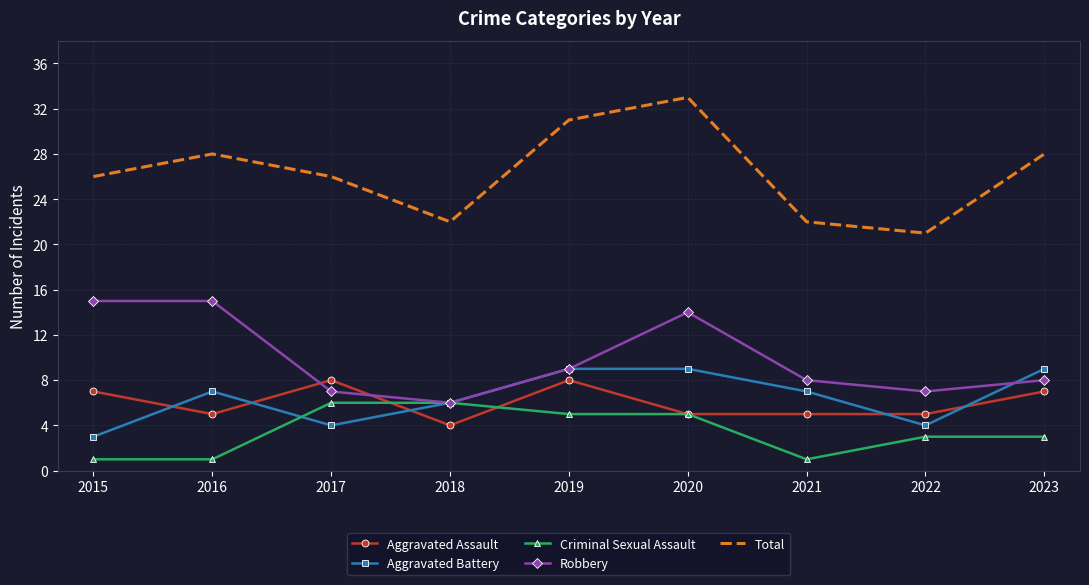

Is it true that Aggravated Battery equals 4 at 2022?

True